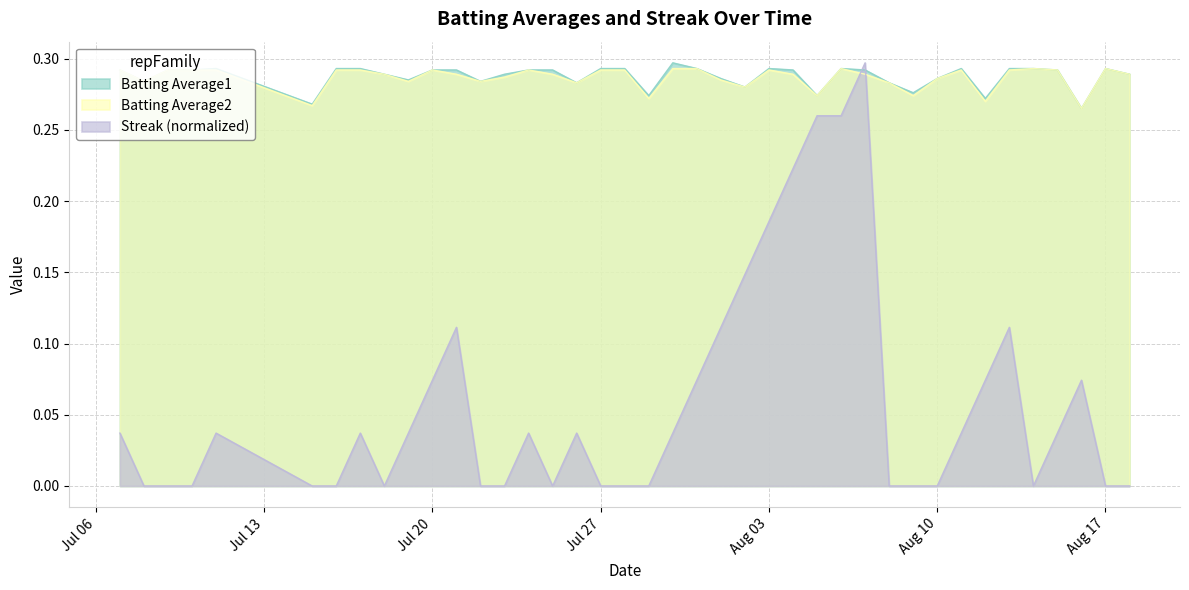

How many times do Streak (normalized) and Batting Average2 cross each other?

2